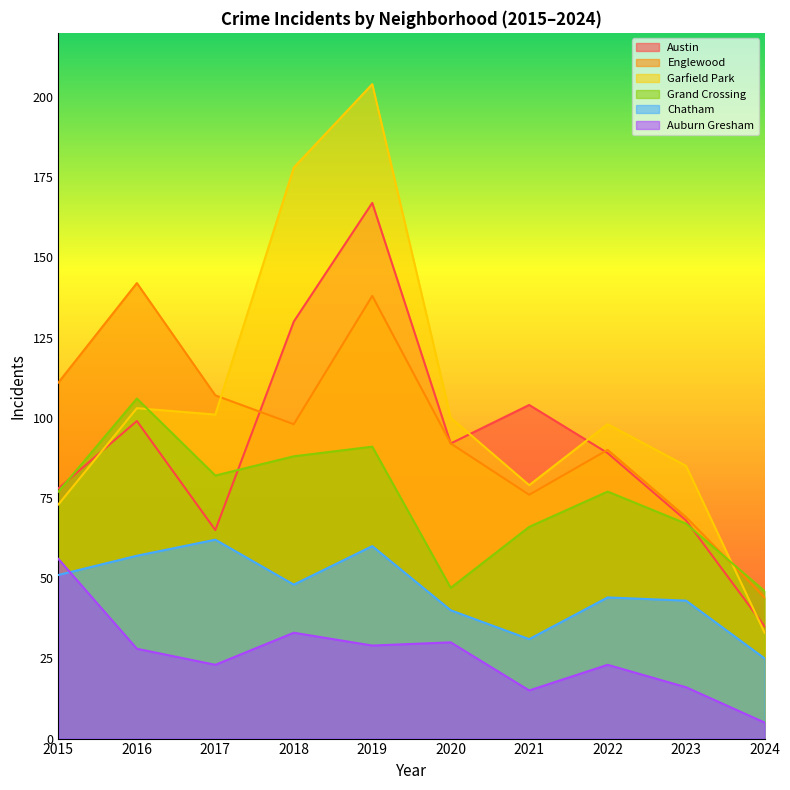

Between 2019 and 2015, which is larger?

2019